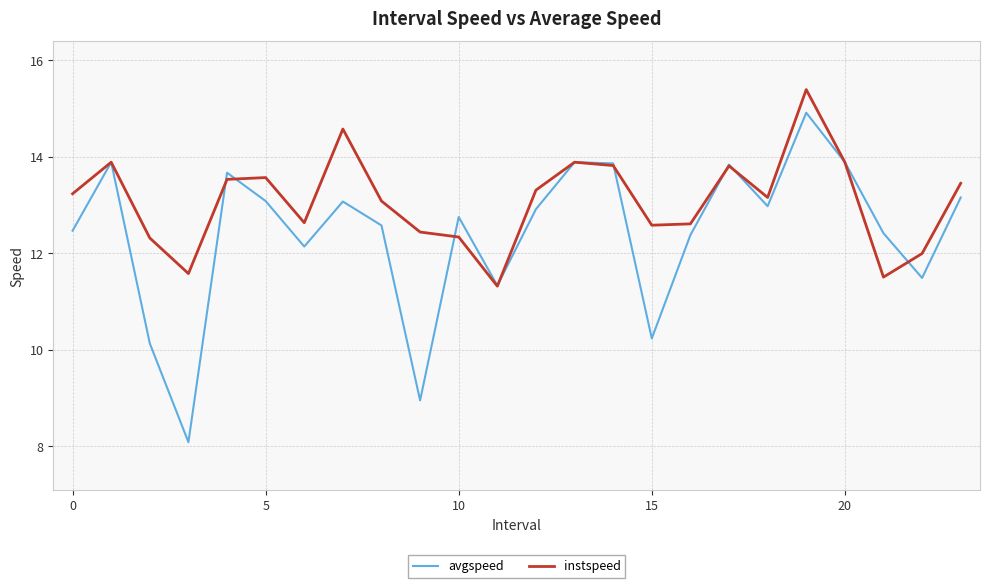

How many values in the instspeed series exceed 13?

14